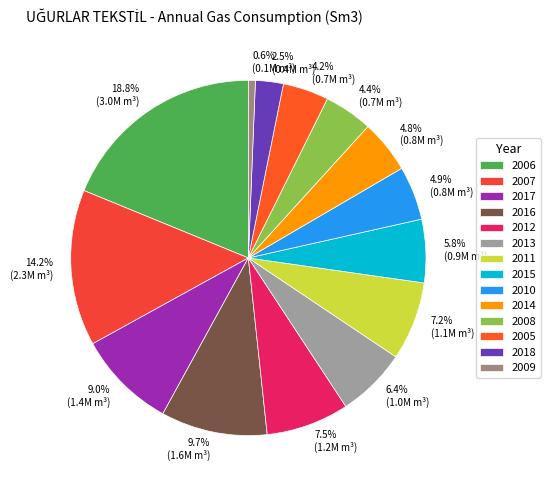

What portion of the pie excludes 2014?

95.2%